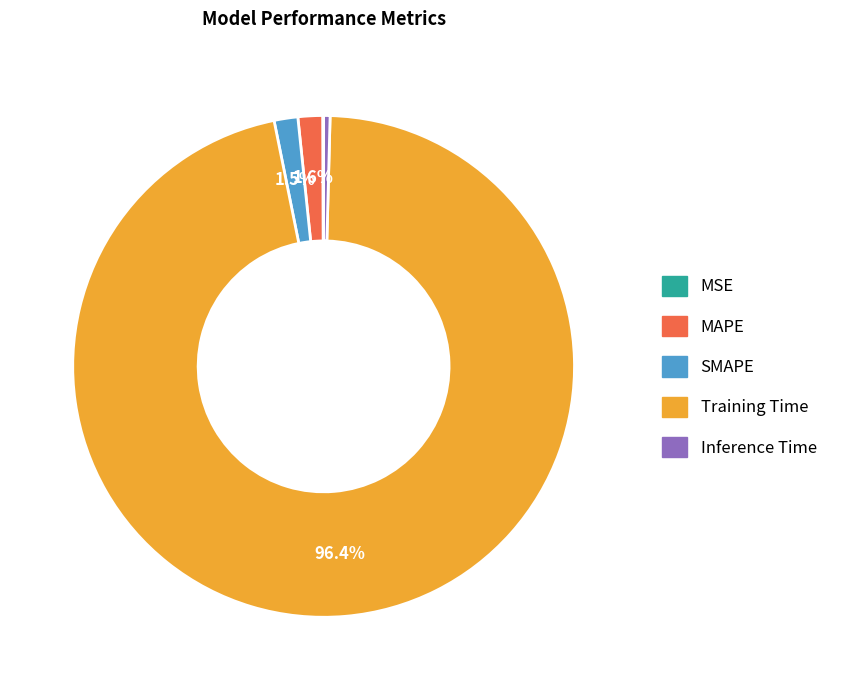

To the nearest percent, what is the average slice percentage?

20%